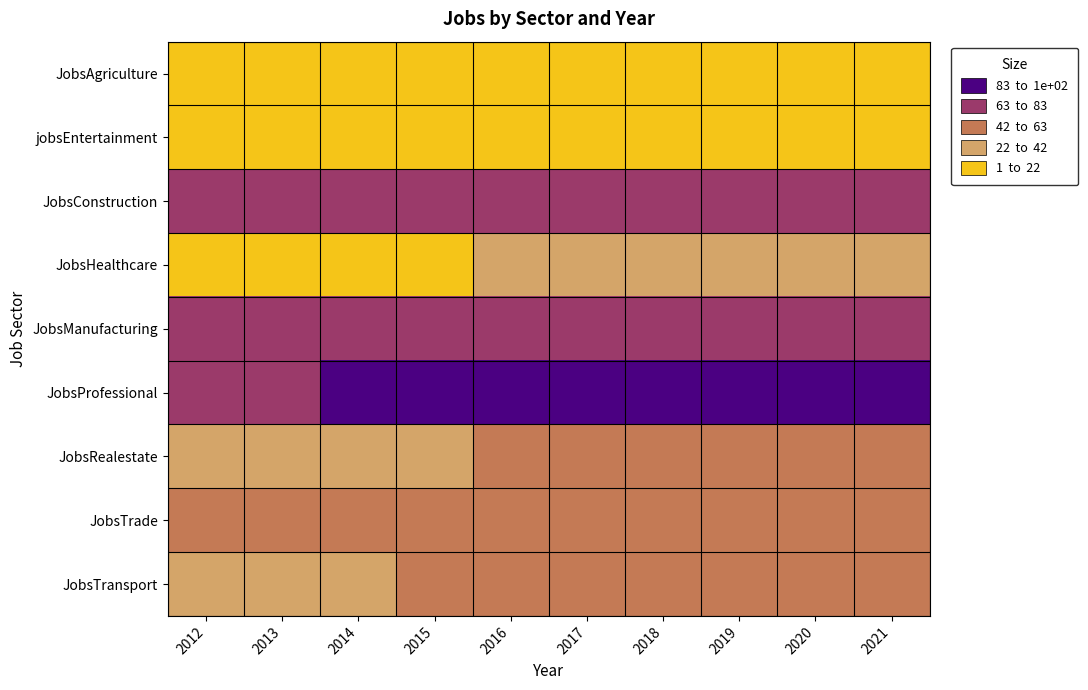

Rank the series at 2016 from highest to lowest value.

JobsProfessional, JobsConstruction, JobsManufacturing, JobsTrade, JobsRealestate, JobsTransport, JobsHealthcare, jobsEntertainment, JobsAgriculture